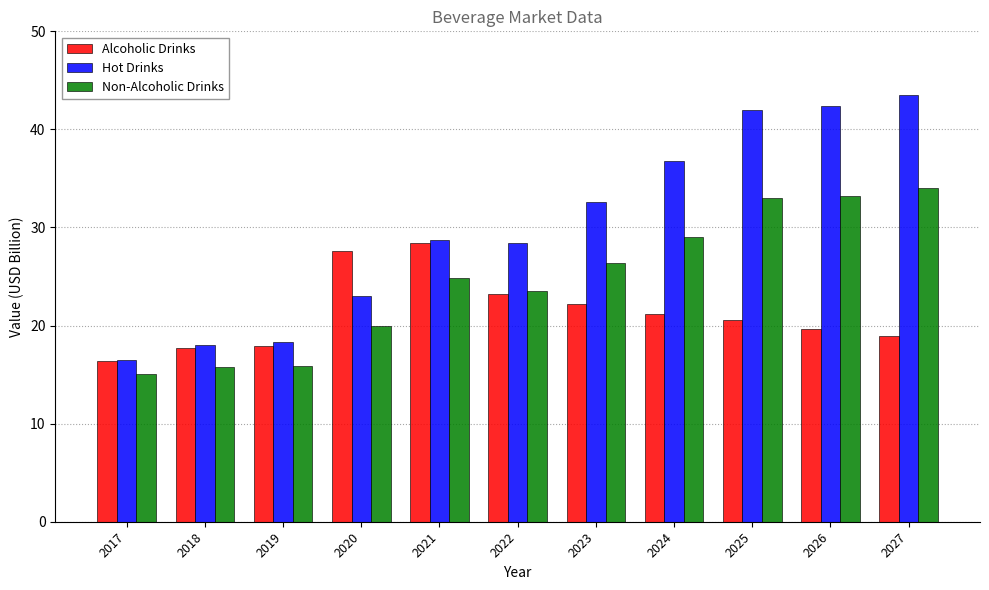

What is the maximum value shown in the chart?

43.5